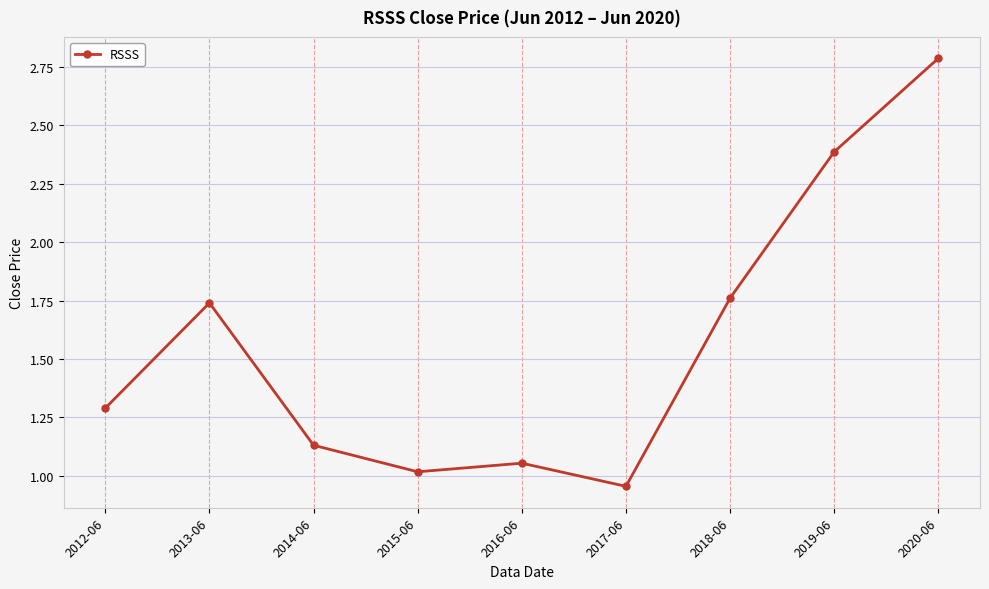

Is it true that the value at 2017-06 is 0.4?

False